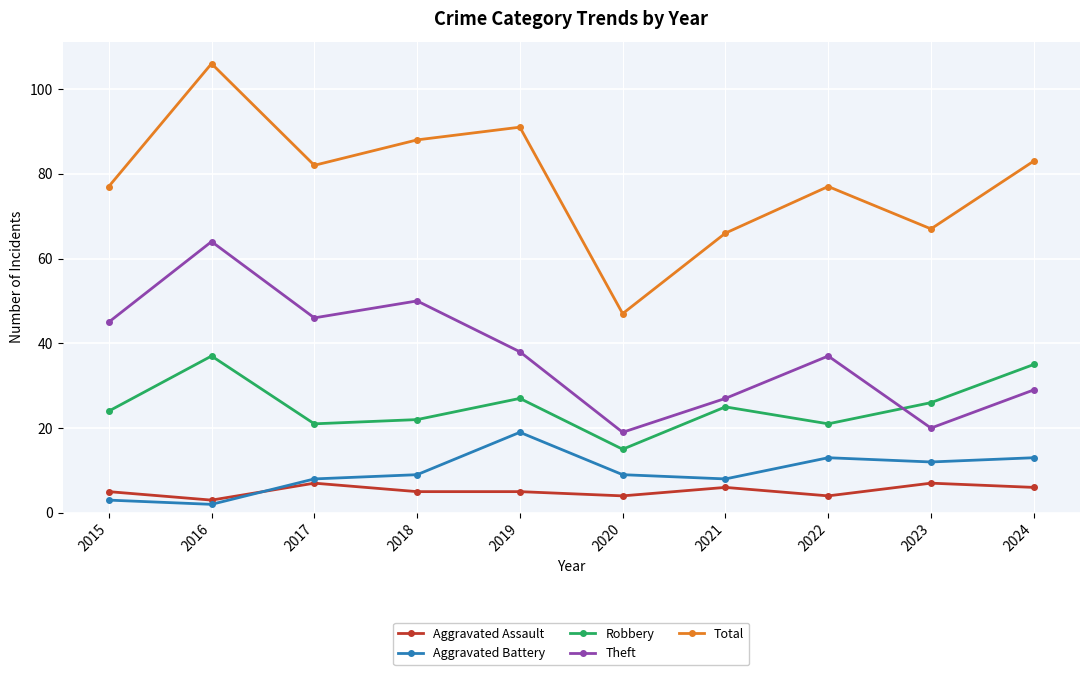

True or false: Theft has a value of 27 at 2018.

False